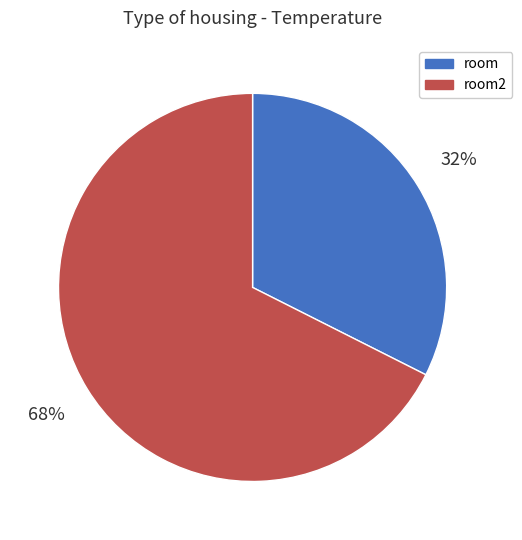

To the nearest percent, what percentage of the pie is room2?

68%